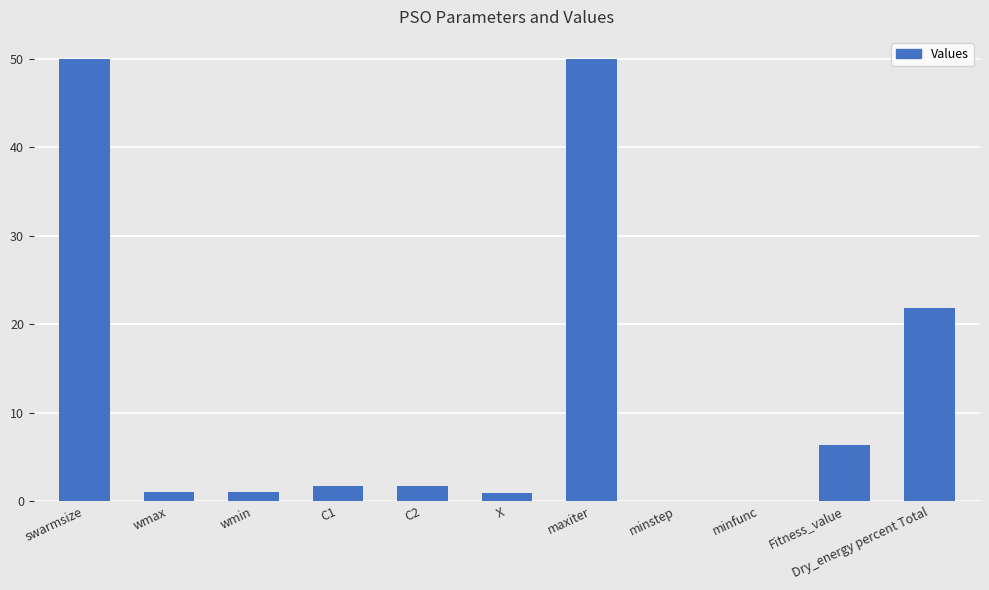

What is the greatest value displayed?

50.0